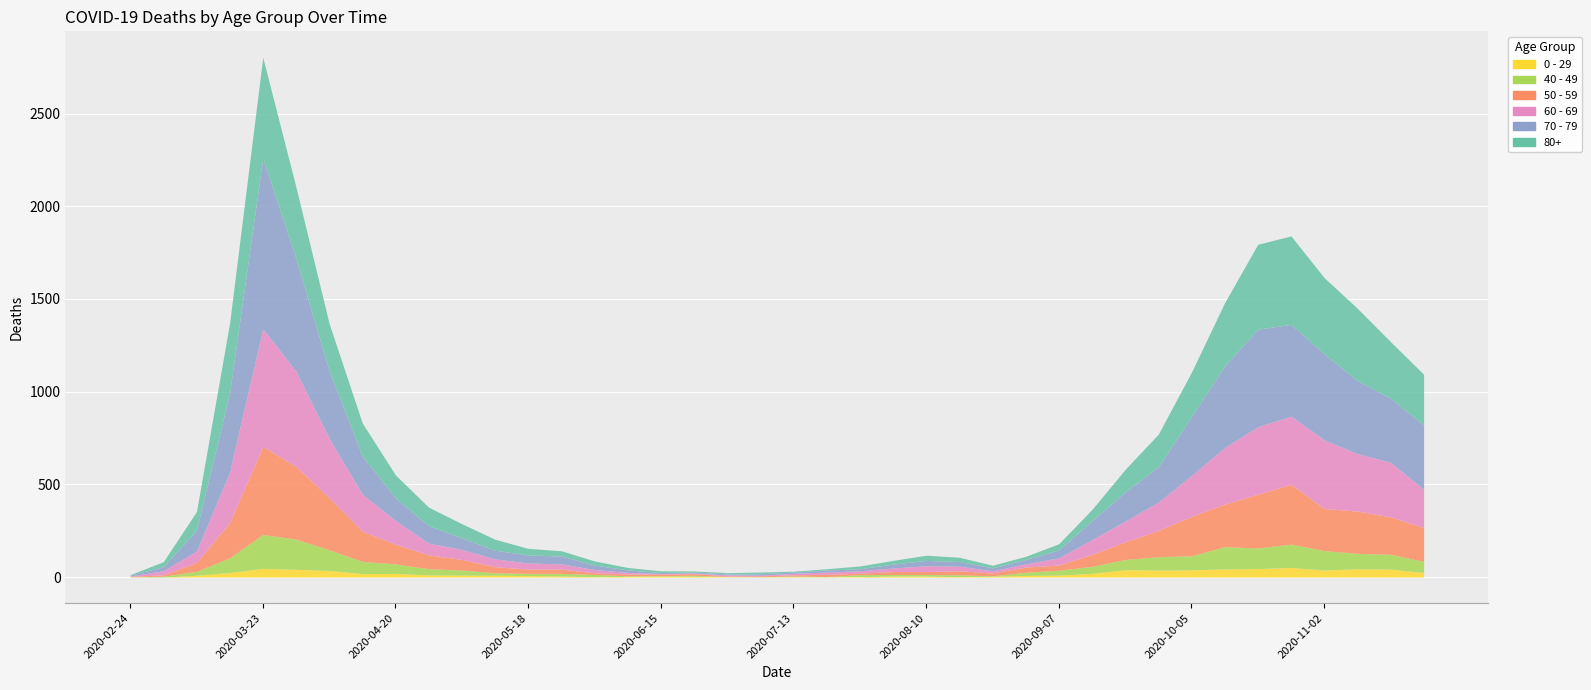

What is the sum of the 0 - 29 values at 2020-07-20 and 2020-03-30?

43